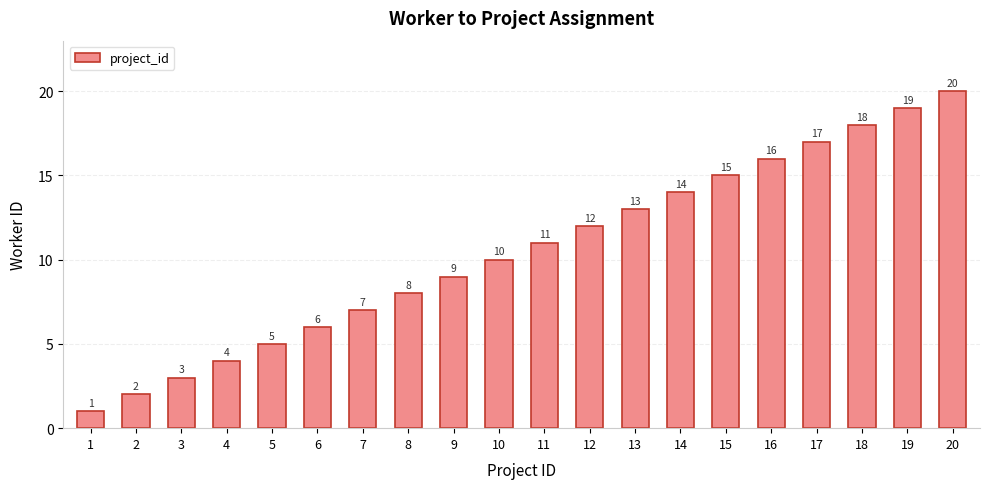

True or false: the data shows 17 at 17.

True